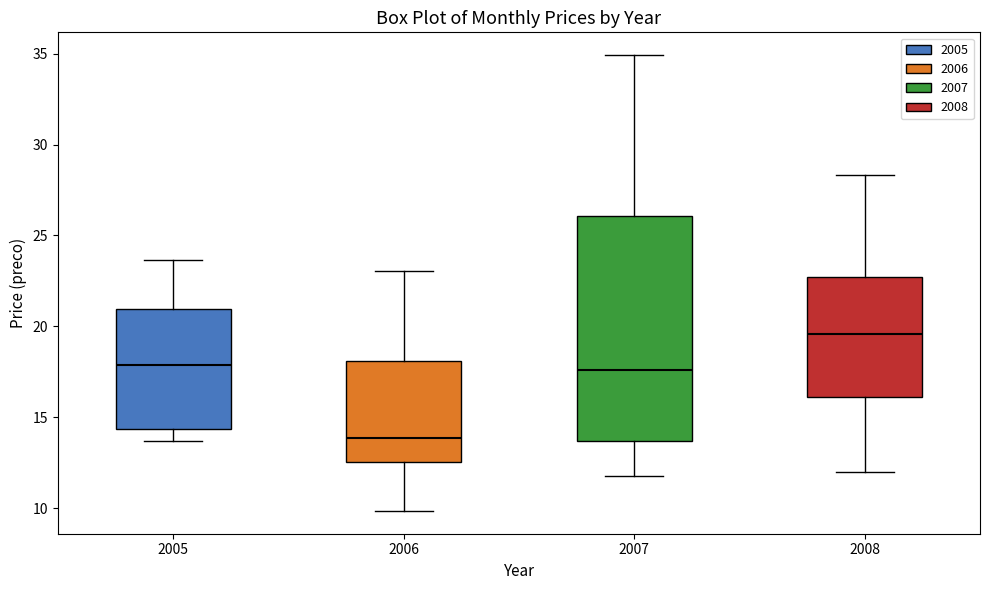

Reading left to right, read every box against the y-axis: the position of its median line, the range the box covers, and the ends of its whiskers. The values are not printed on the chart, so give them approximately, as read against the axis.

2005: median 18.0, box 14.5 to 21.0, whiskers 13.5 to 23.5
2006: median 14.0, box 12.5 to 18.0, whiskers 10.0 to 23.0
2007: median 17.5, box 13.5 to 26.0, whiskers 12.0 to 35.0
2008: median 19.5, box 16.0 to 22.5, whiskers 12.0 to 28.5